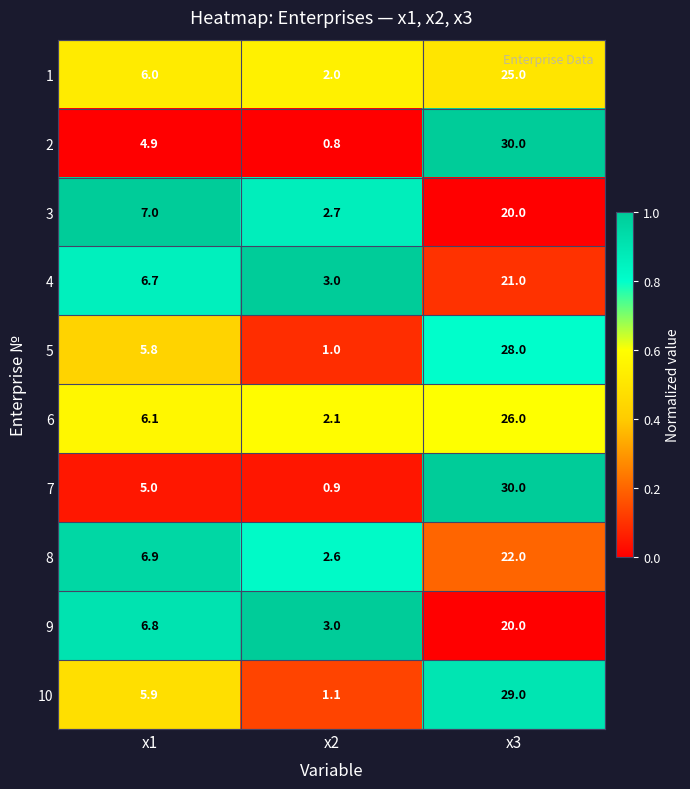

At x1, list the series in order from smallest to largest.

2, 7, 5, 10, 1, 6, 4, 9, 8, 3